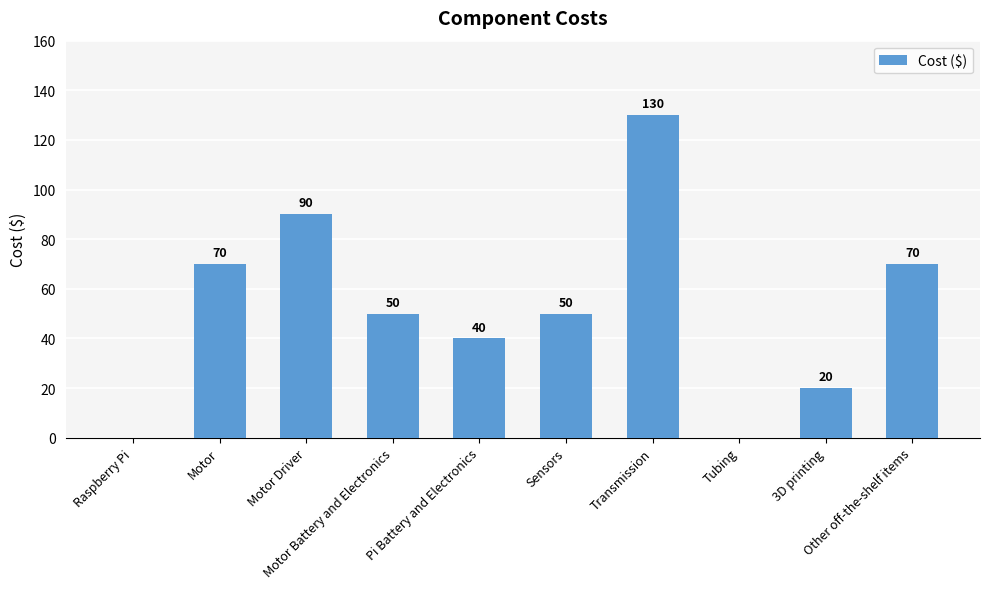

Is it true that the value at Motor is 100?

False